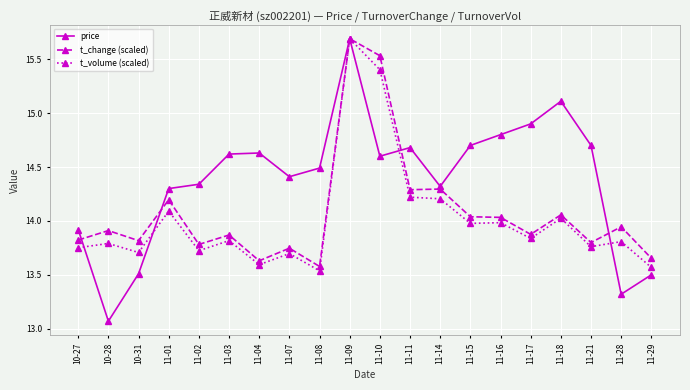

Which series changed the most between 11-03 and 11-15?

t_change (scaled)